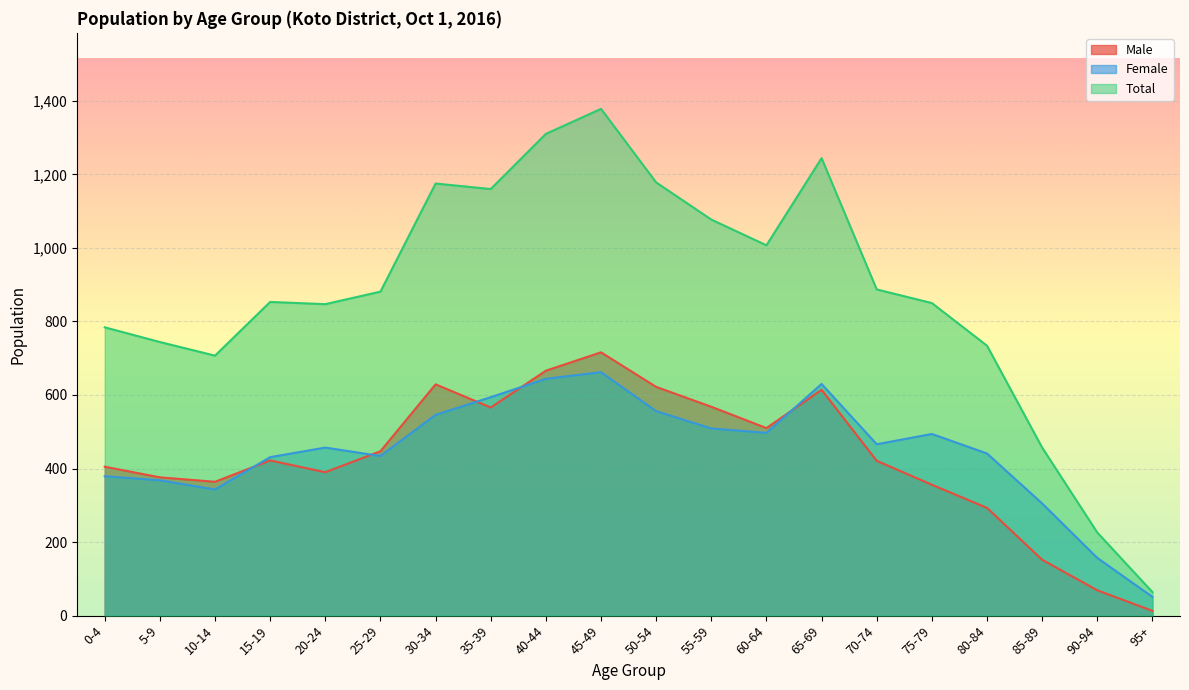

How many intersections are there between Male and Female?

5